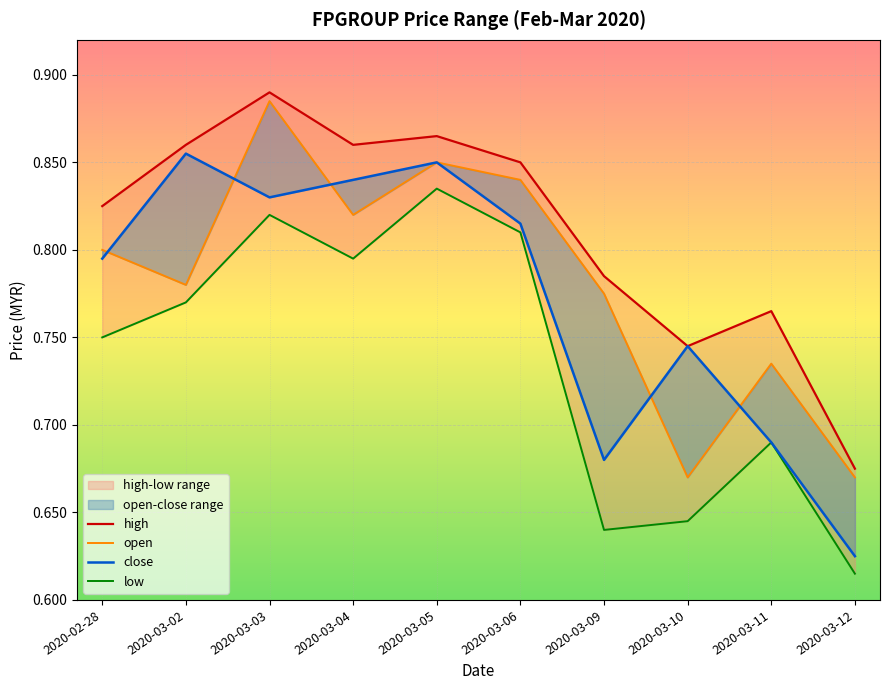

Reading left to right, what are all the values shown in this chart?

high: 0.8	0.9	0.9	0.9	0.9	0.8	0.8	0.7	0.8	0.7
open: 0.8	0.8	0.9	0.8	0.8	0.8	0.8	0.7	0.7	0.7
close: 0.8	0.9	0.8	0.8	0.8	0.8	0.7	0.7	0.7	0.6
low: 0.8	0.8	0.8	0.8	0.8	0.8	0.6	0.6	0.7	0.6